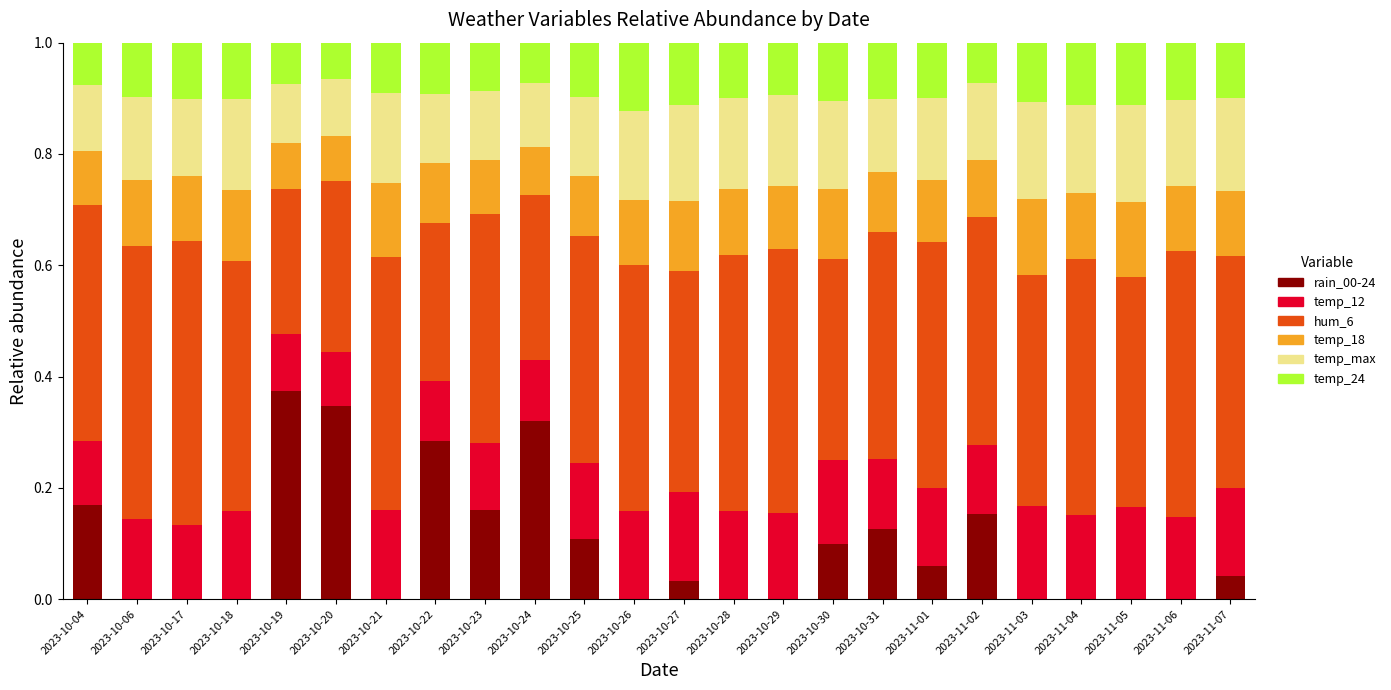

What is the total value across all series at 2023-10-29?

1.0